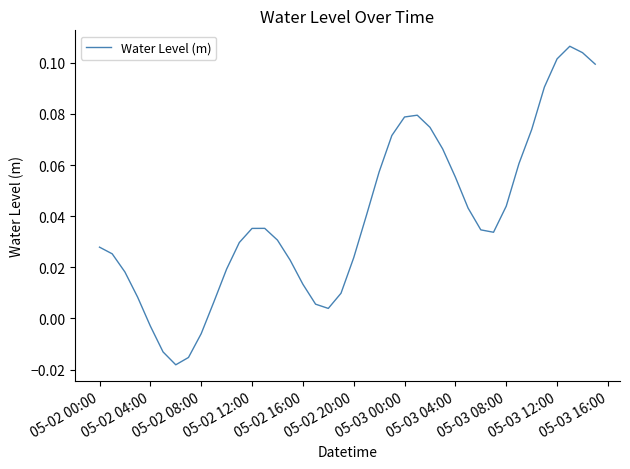

How many lines are shown in the chart?

1